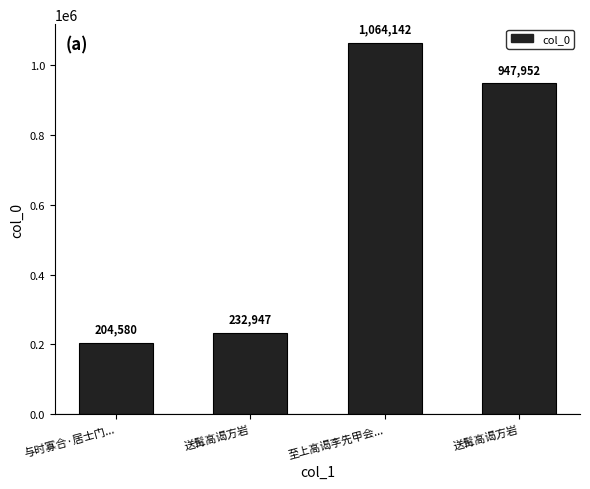

How many distinct data groups are displayed?

1